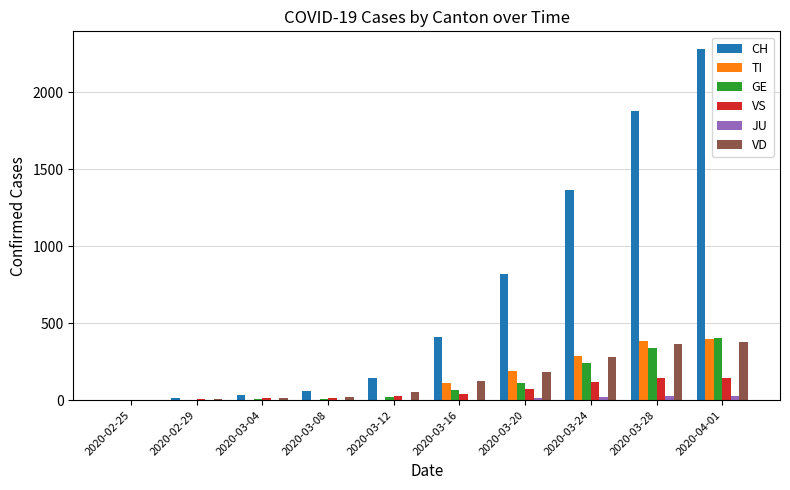

Between 2020-03-08 and 2020-03-12, which series saw the biggest shift?

CH